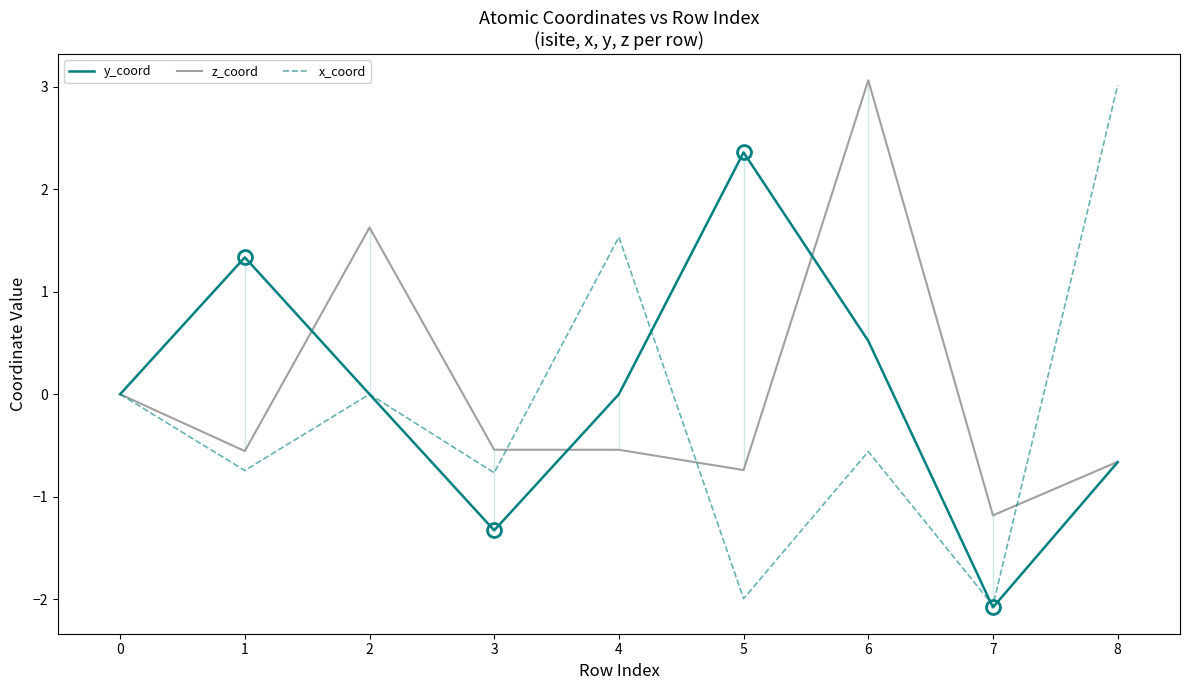

The x_coord series shows 1.5 at 4. True or false?

True